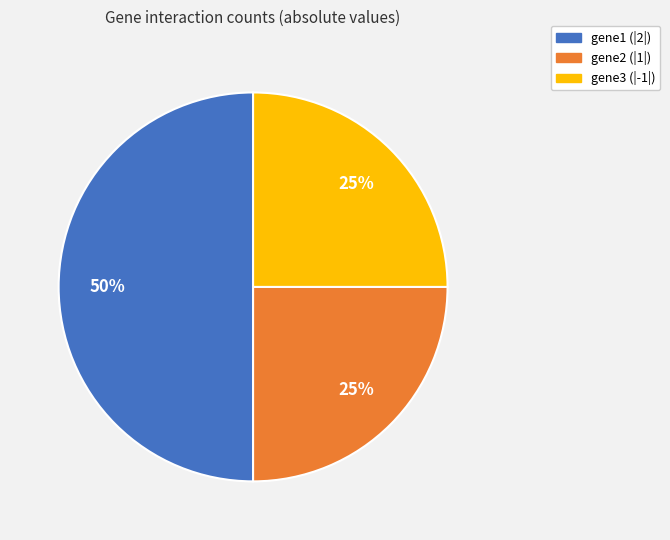

Which category has the biggest portion of the pie?

gene1